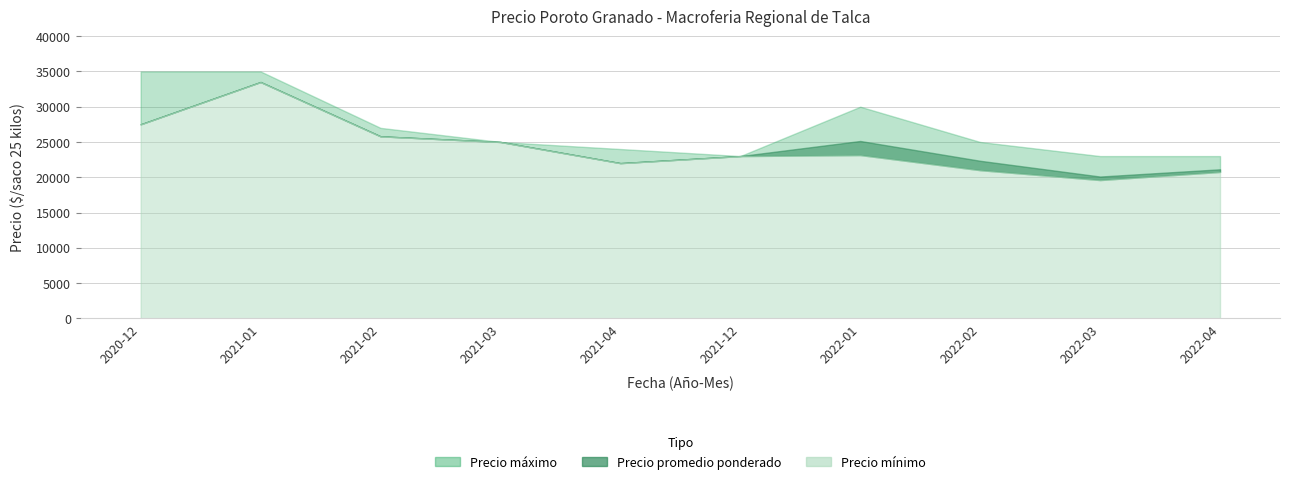

True or false: Precio minimo has a value of 39260 at 2021-04.

False